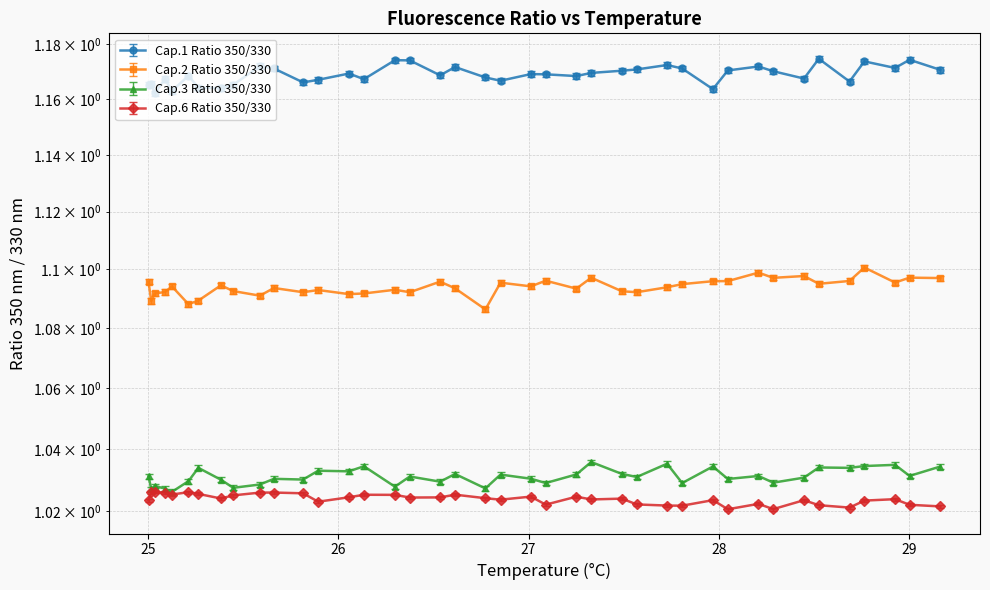

What is the value of the Ratio Cap.2 point at the 40th from the left?

1.1